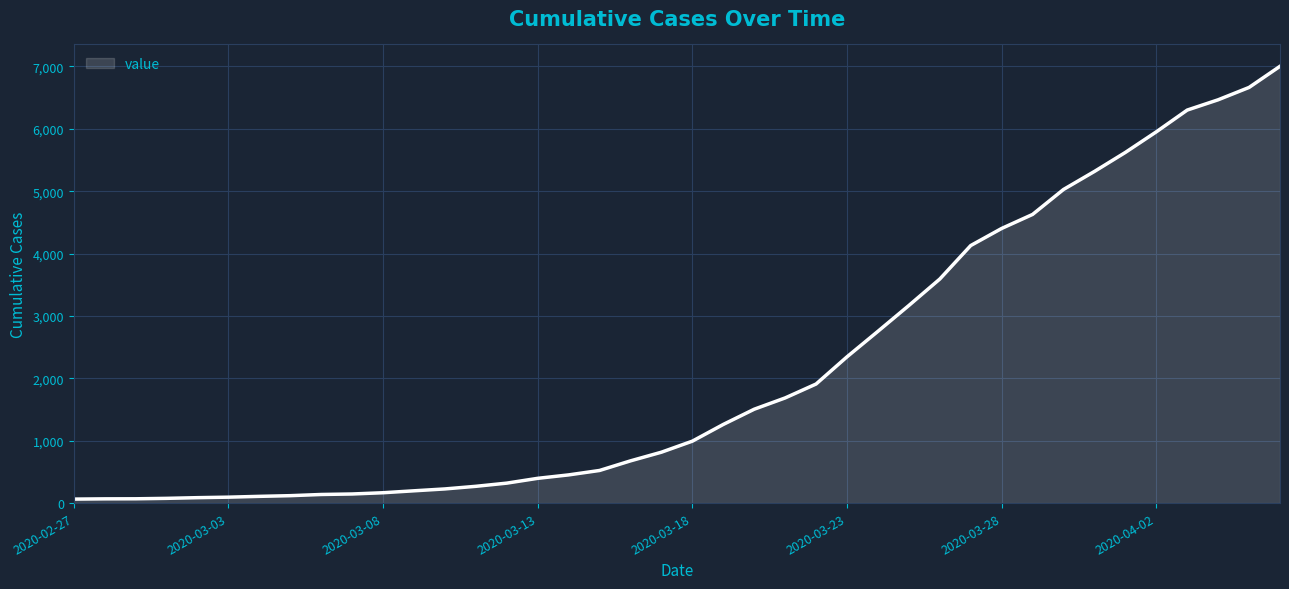

What is the difference between the maximum and minimum values?

6939